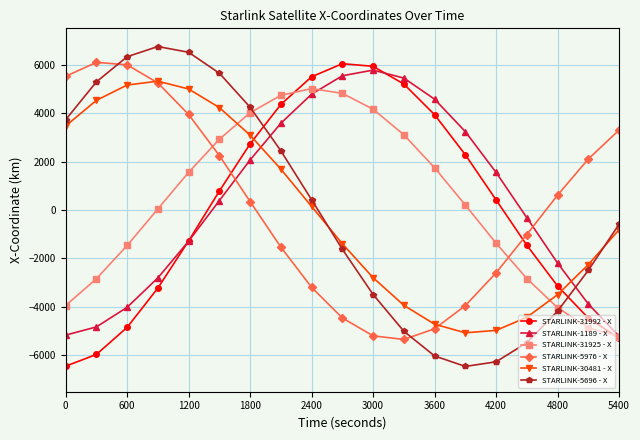

What is the maximum value shown in the chart?

6748.7